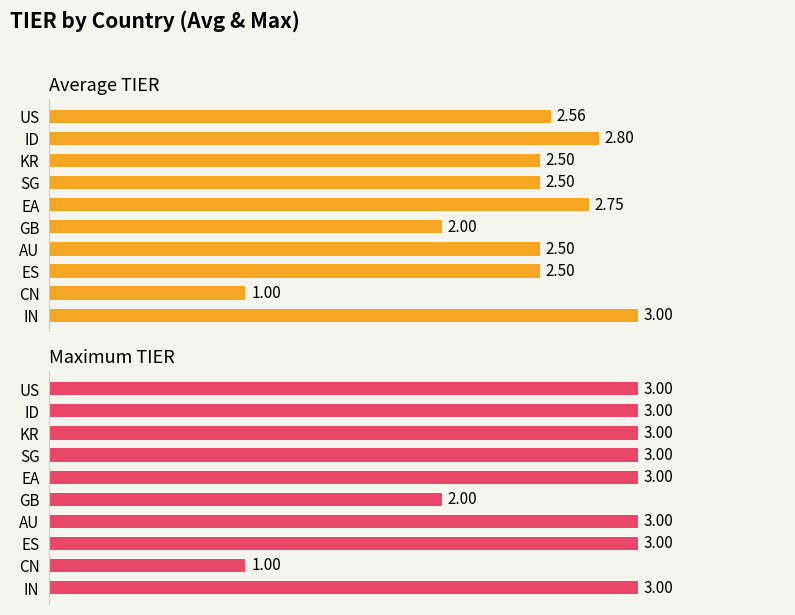

Is it true that Average TIER equals 3.6 at EA?

False